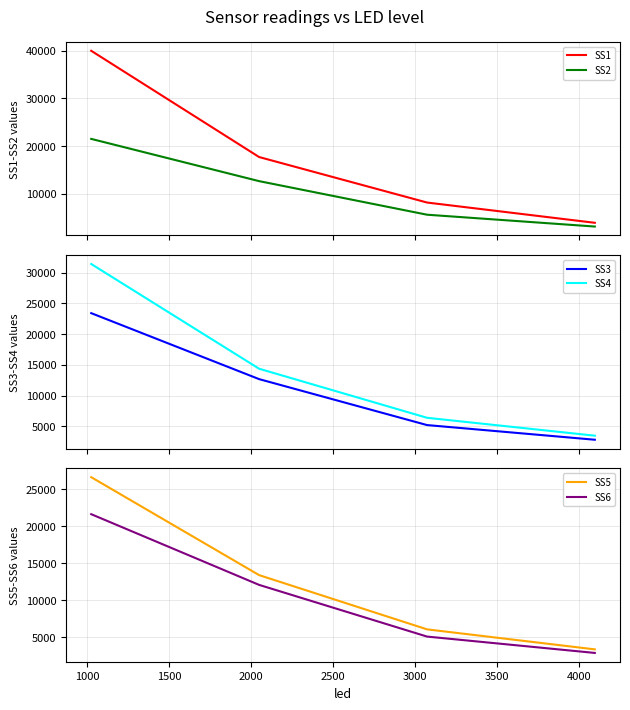

True or false: SS3 and SS1 intersect in this chart.

False